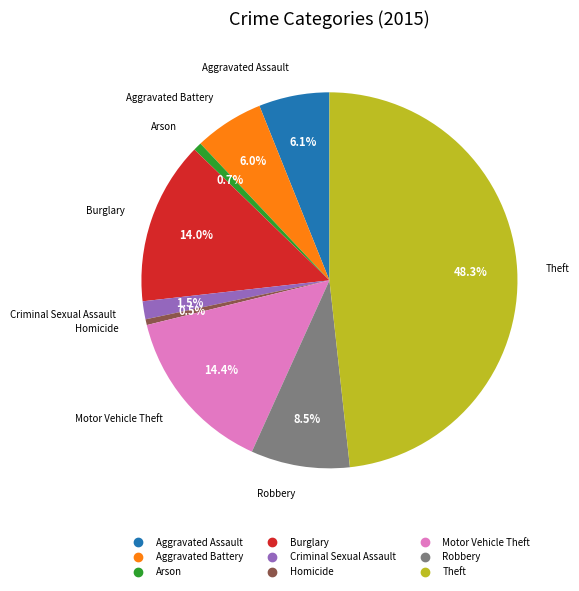

Is it true that Theft is 34% of the pie?

False